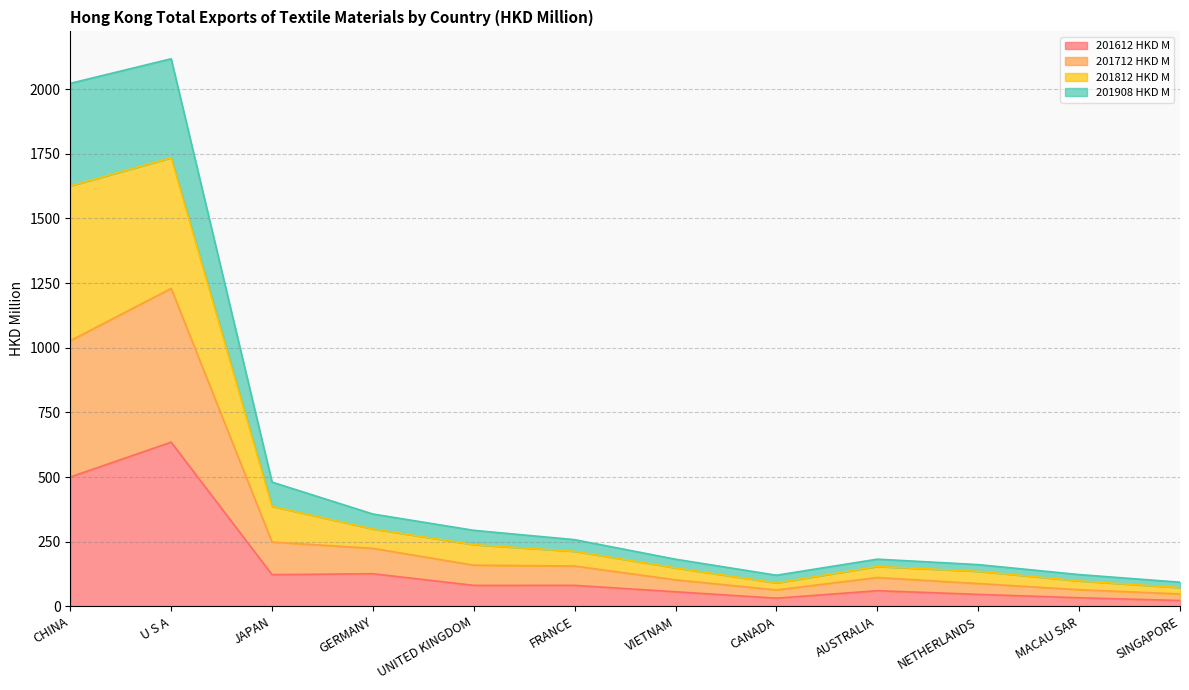

List the labels in order of 201712 HKD M value, largest first.

U S A, CHINA, JAPAN, GERMANY, UNITED KINGDOM, FRANCE, AUSTRALIA, VIETNAM, NETHERLANDS, MACAU SAR, CANADA, SINGAPORE